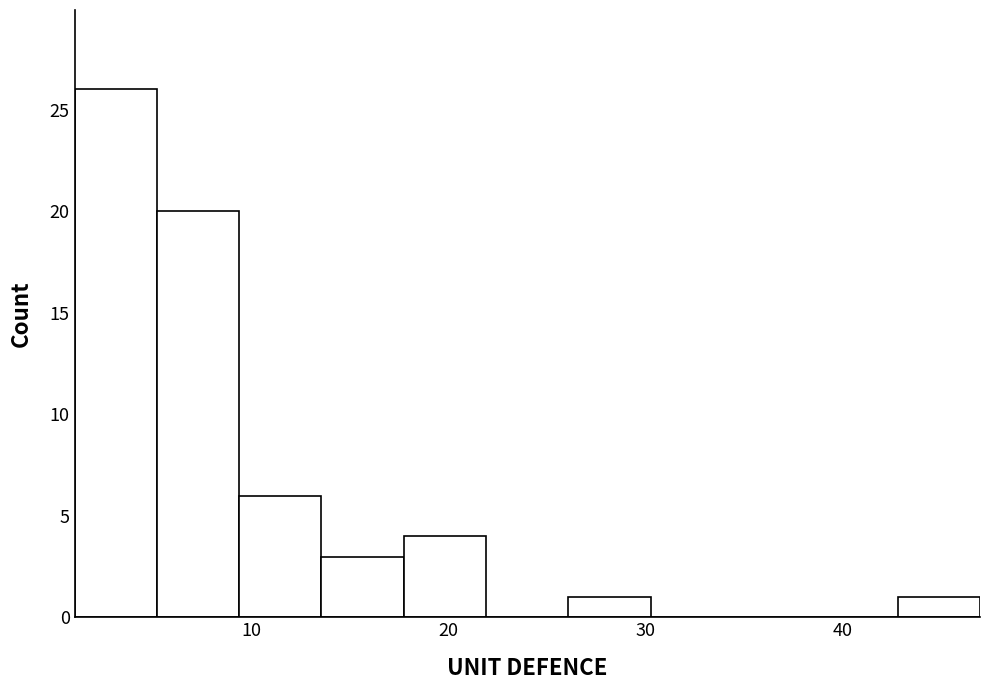

Reading left to right, list every bar in this chart as the range it spans on the x-axis followed by its height. Neither the bar edges nor the heights are printed on the chart, so give them approximately, as read against the axes.

1 to 5: 26
5 to 9: 20
9 to 14: 6
14 to 18: 3
18 to 22: 4
22 to 26: 0
26 to 30: 1
30 to 34: 0
34 to 39: 0
39 to 43: 0
43 to 47: 1